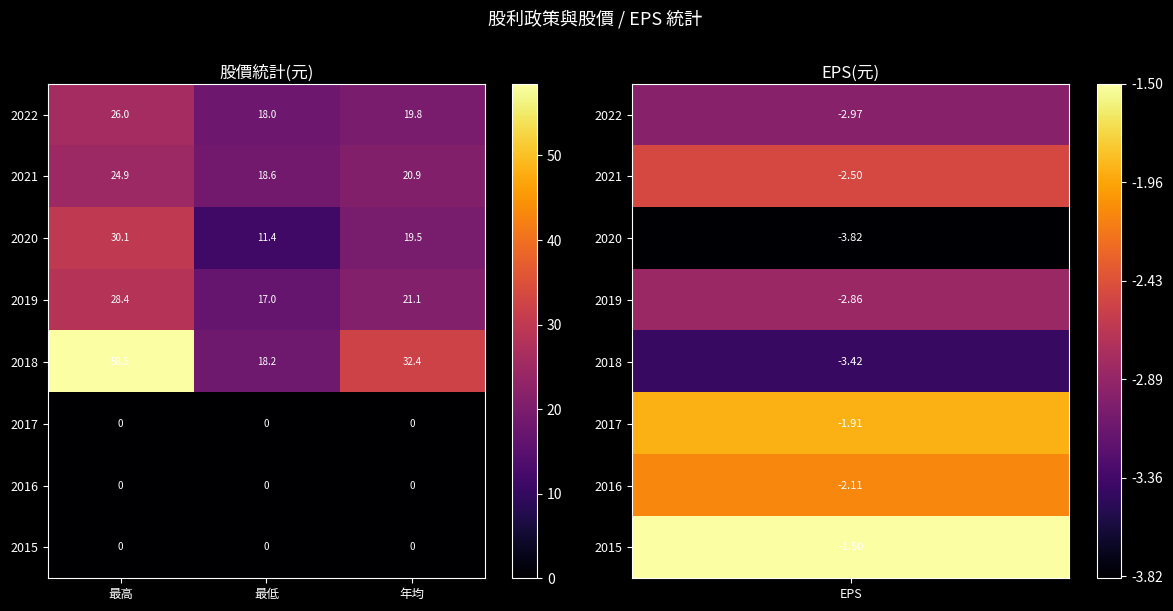

Which series has the largest range (max minus min)?

2018